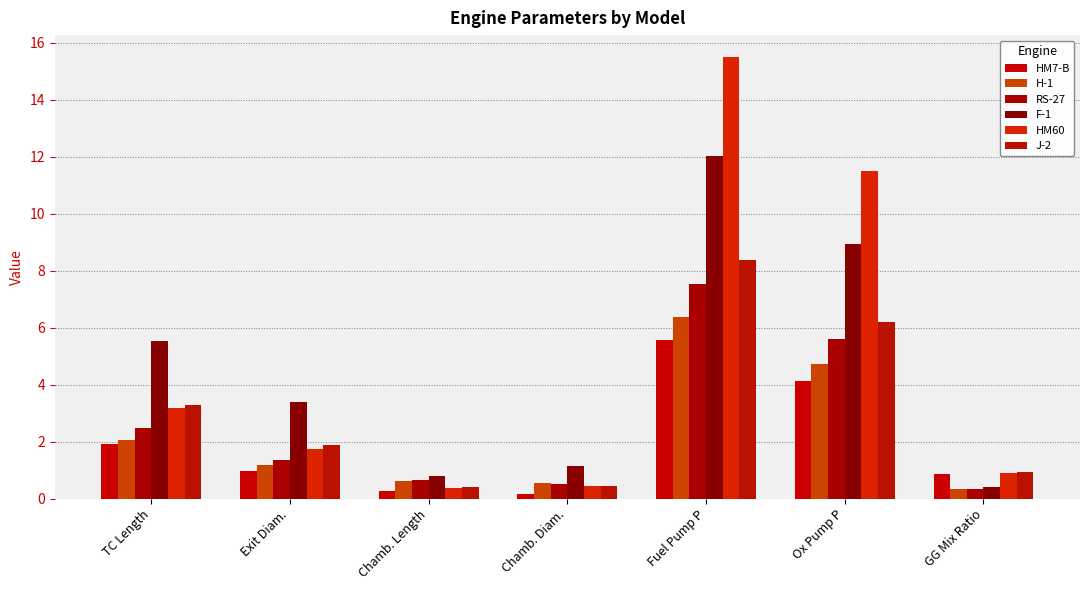

Count the number of categories in the chart.

7